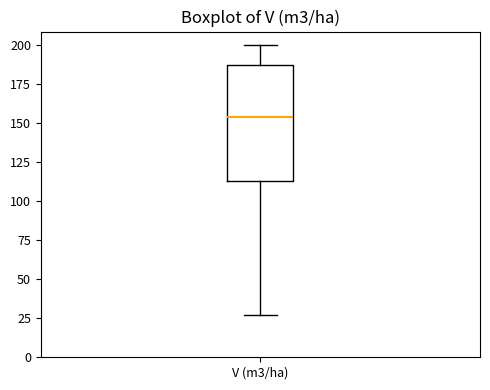

Transcribe this box plot: give where the median line is, the range the box spans, and where the two whiskers end, as read against the y-axis. The values are not printed on the chart, so give them approximately, as read against the axis.

median 155, box 115 to 190, whiskers 25 to 200